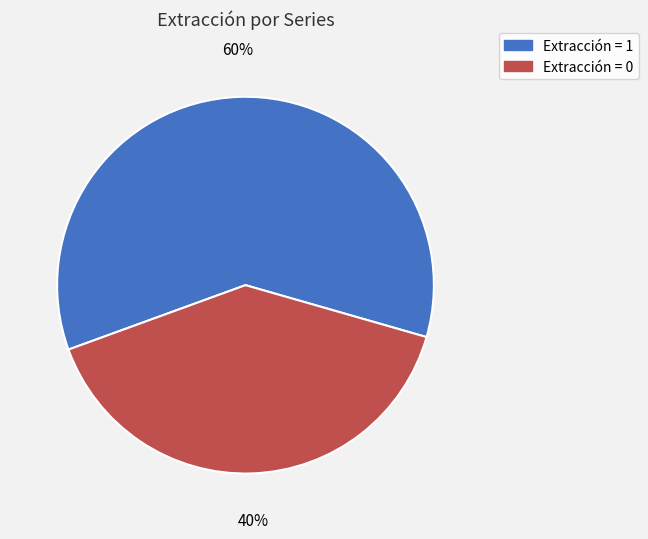

To the nearest percent, what is the difference between the largest and smallest slice percentages?

20%